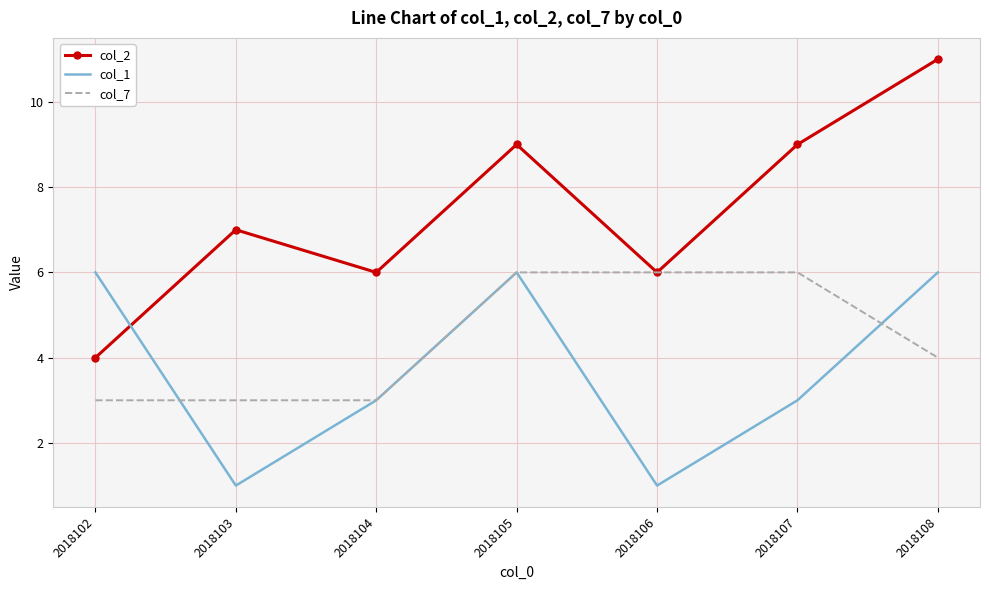

Rank the series at 2018108 from highest to lowest value.

col_2, col_1, col_7